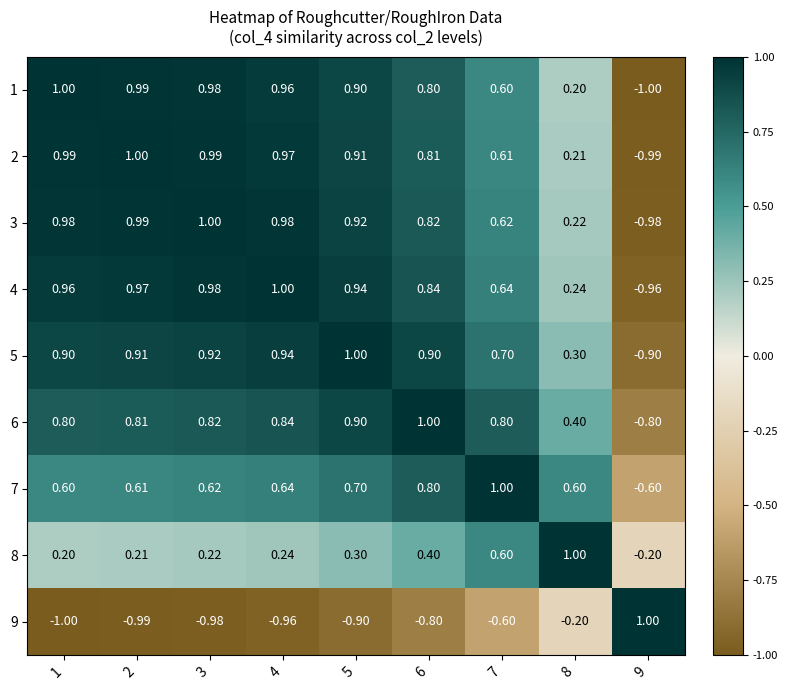

At 9, list the series in order from smallest to largest.

1, 2, 3, 4, 5, 6, 7, 8, 9